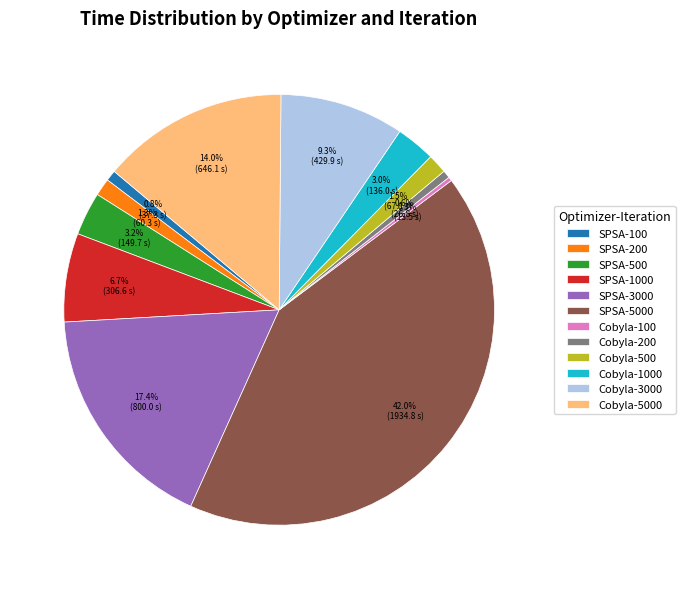

The SPSA-3000 slice represents 8% of the pie. True or false?

False